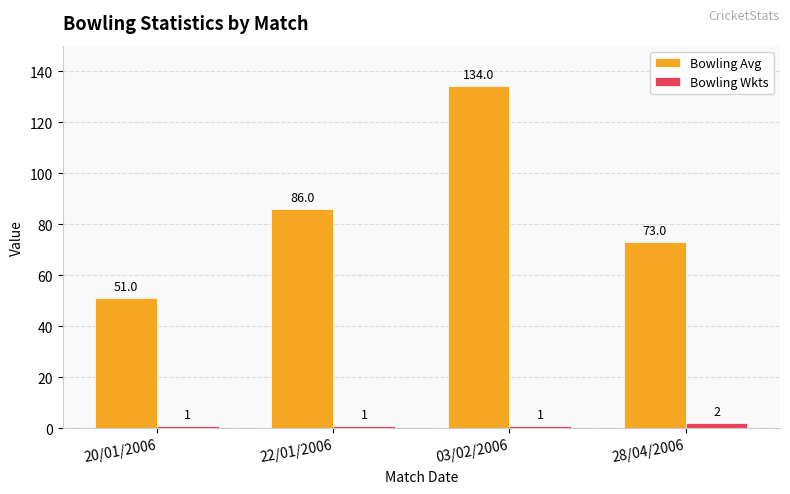

Is it true that Bowling Avg equals 51 at 20/01/2006?

True